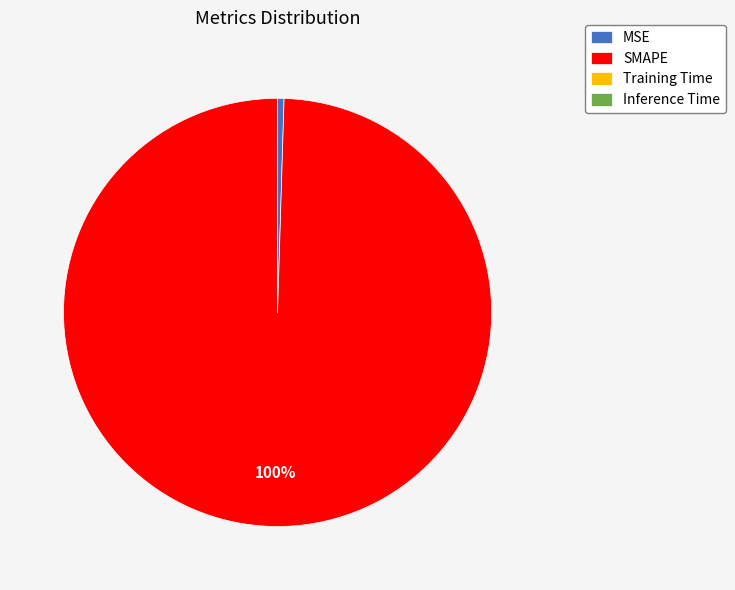

Which has a higher value, MSE or SMAPE?

SMAPE